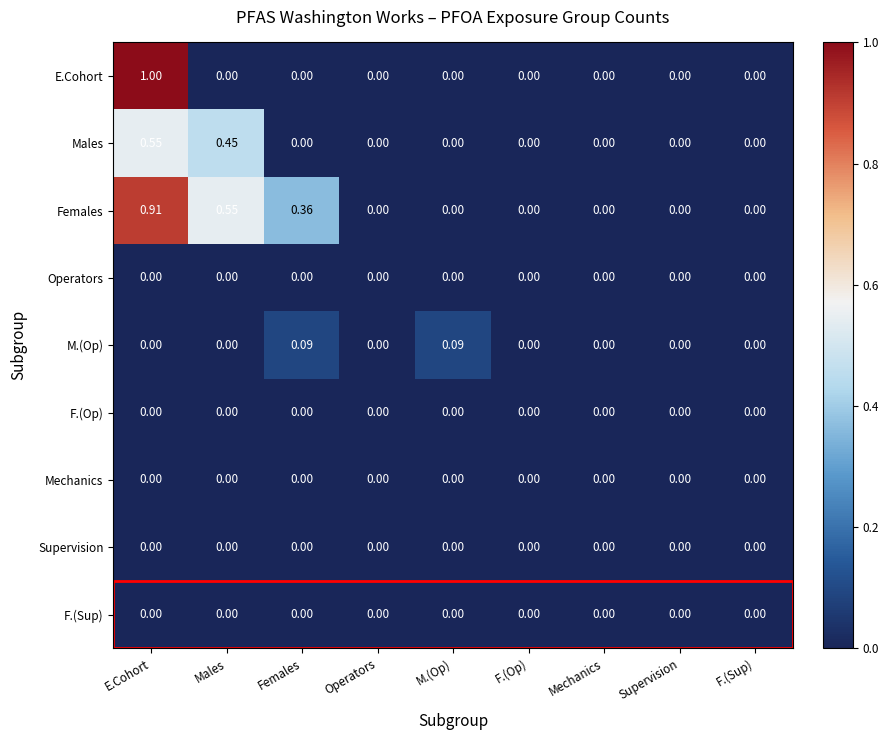

Is the value of Females at Females greater than the value of F.(Sup) at F.(Sup)?

Yes